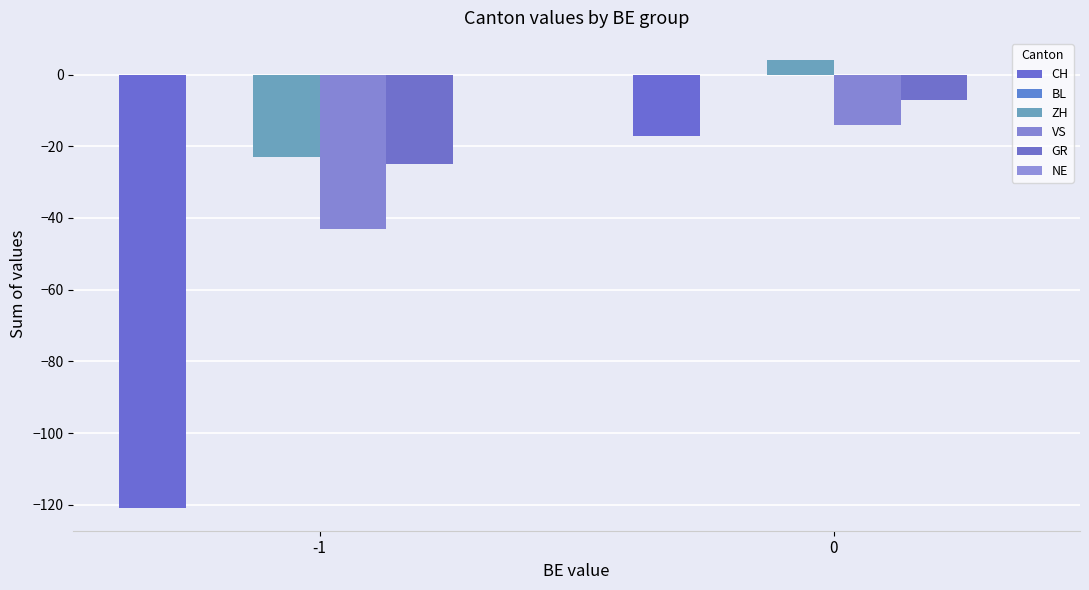

List the series in order of their peak value, highest first.

ZH, GR, VS, CH